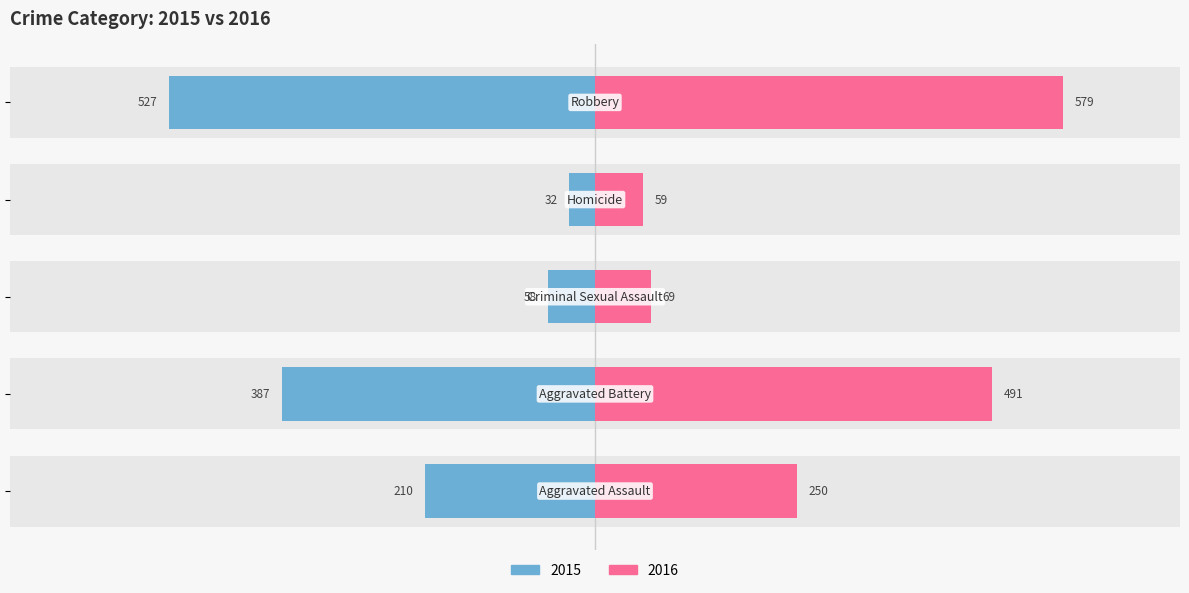

What is the label of the 3rd bar from the right?

Criminal Sexual Assault